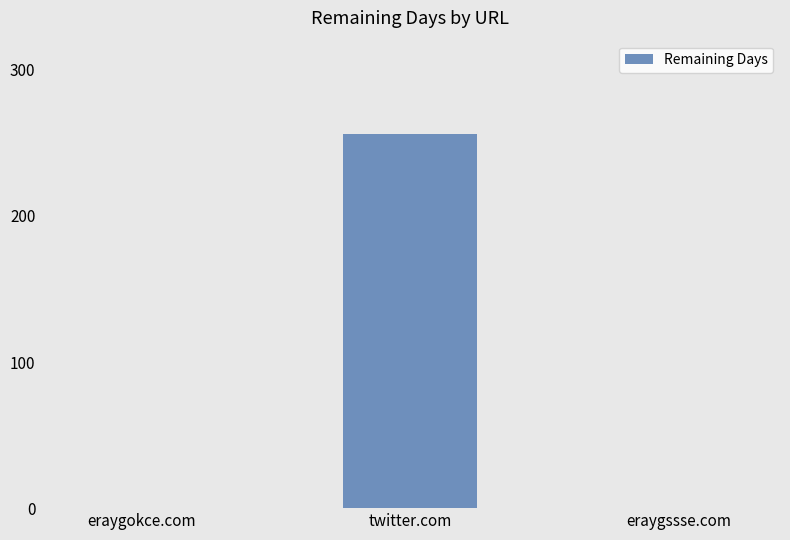

Are the bars grouped side by side (vs. stacked)?

No